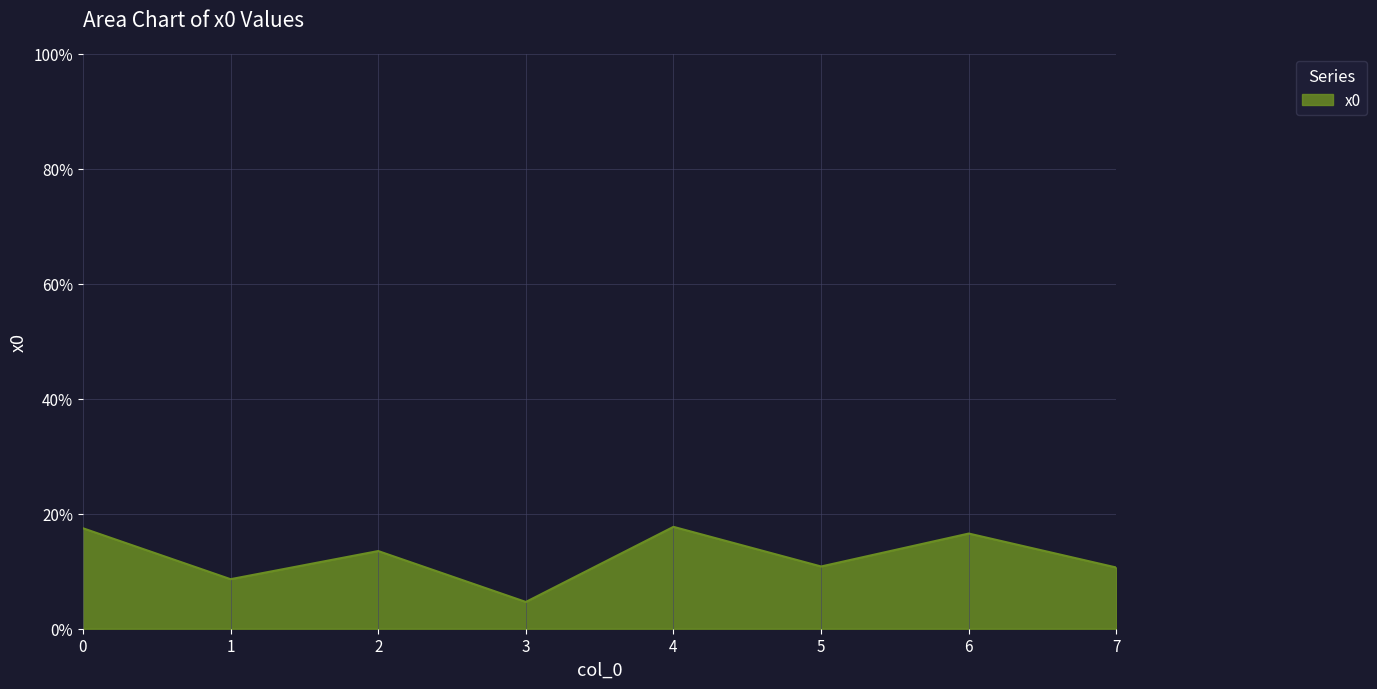

What is the average value?

12.5